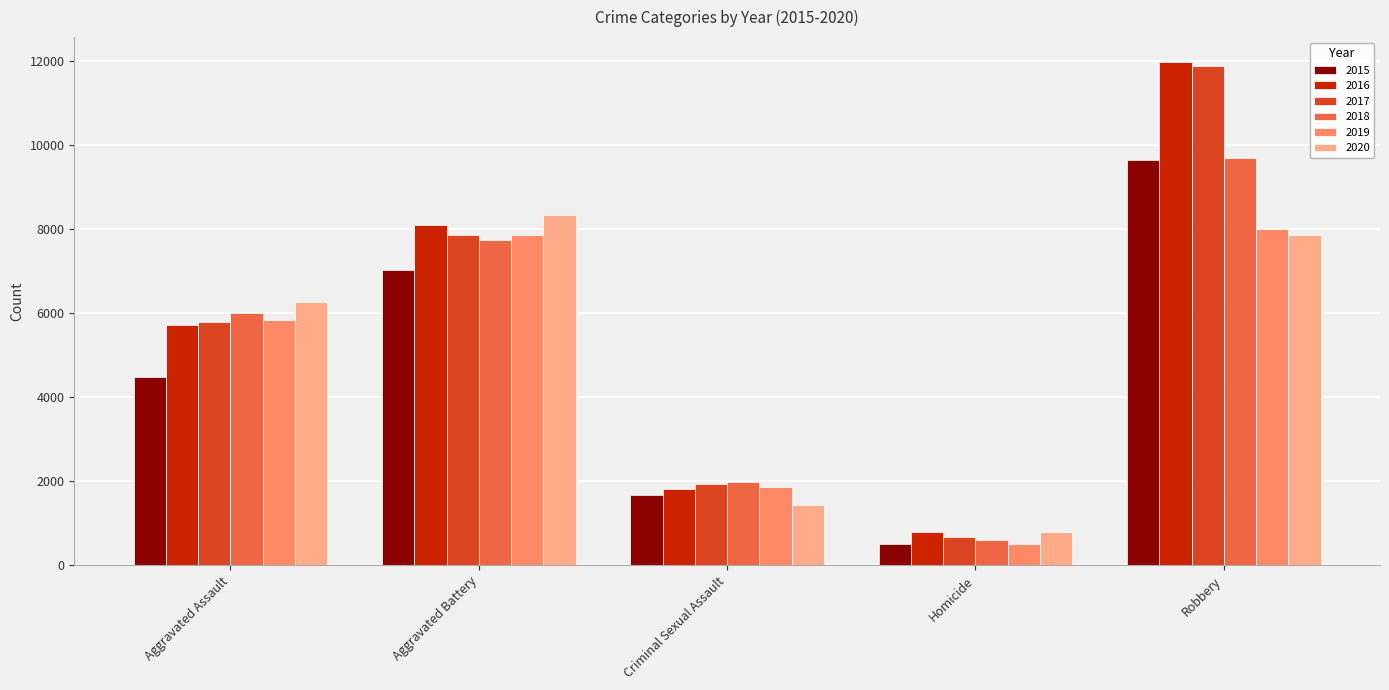

Which series has the widest spread of values?

2017